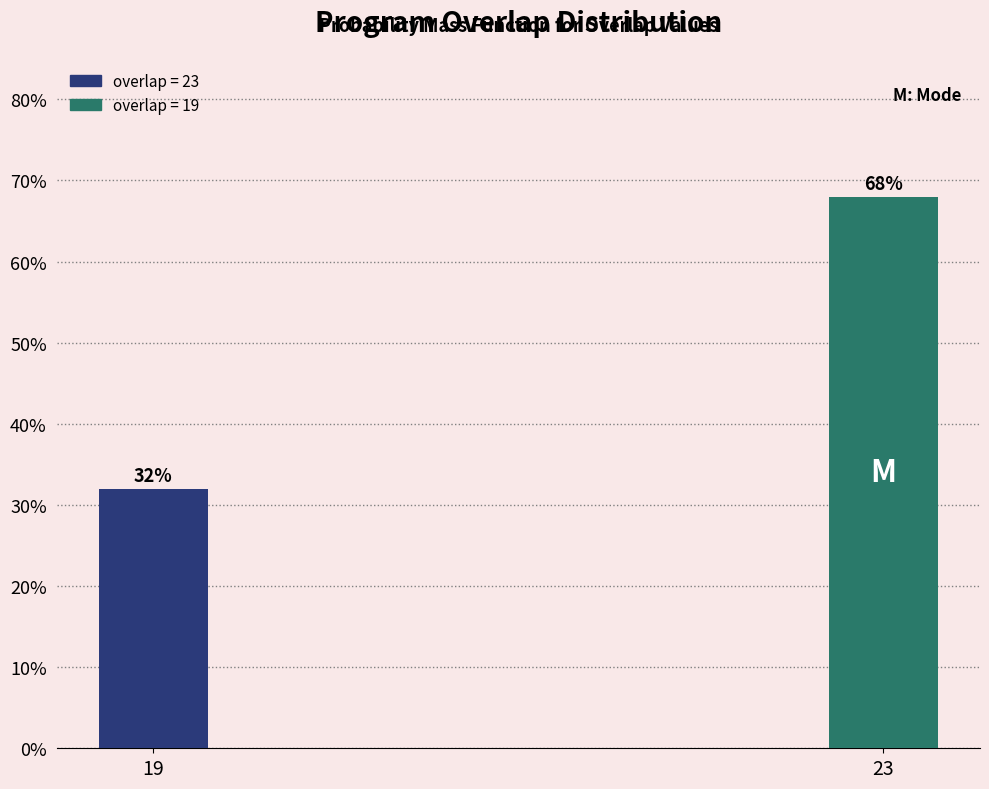

Reading left to right, extract all data points from this chart.

32	68